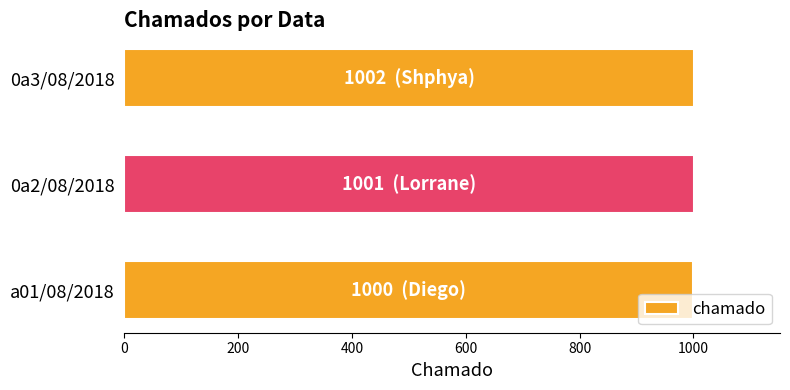

What is the sum of the values at a01/08/2018 and 0a3/08/2018?

2002